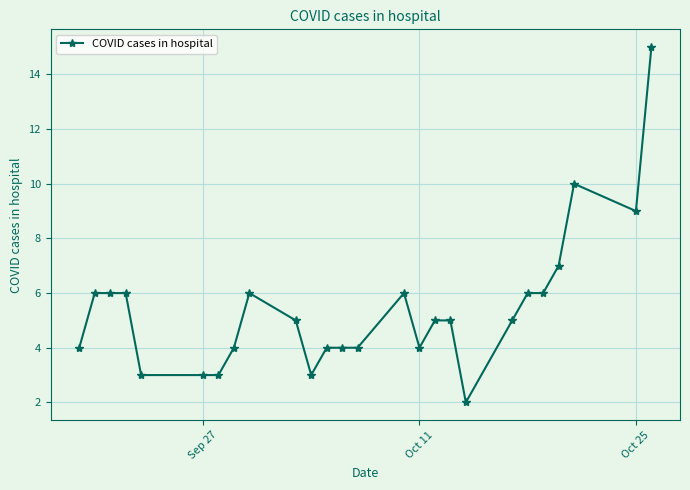

What is the greatest value displayed?

15